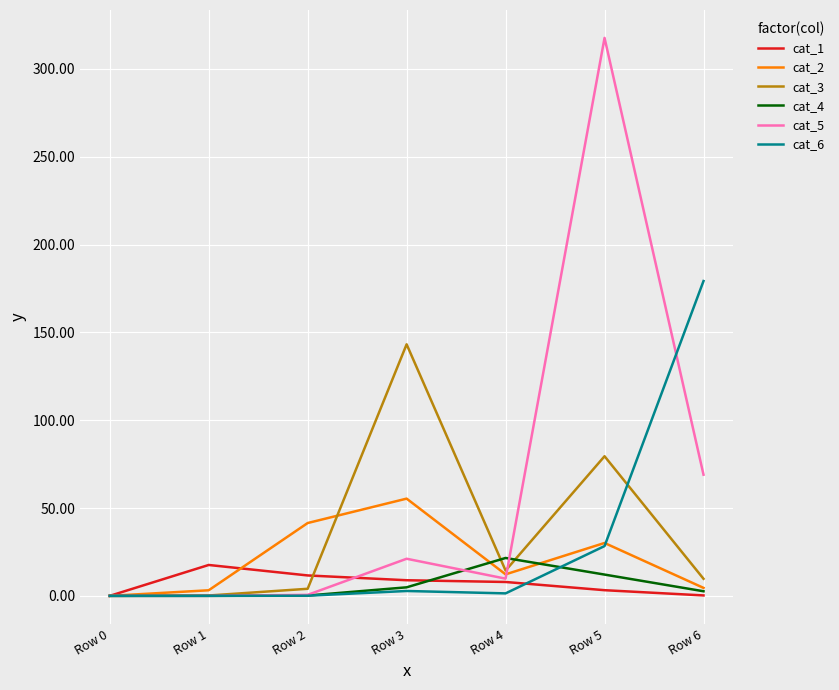

Is the value of cat_3 at Row 3 greater than the value of cat_1 at Row 3?

Yes